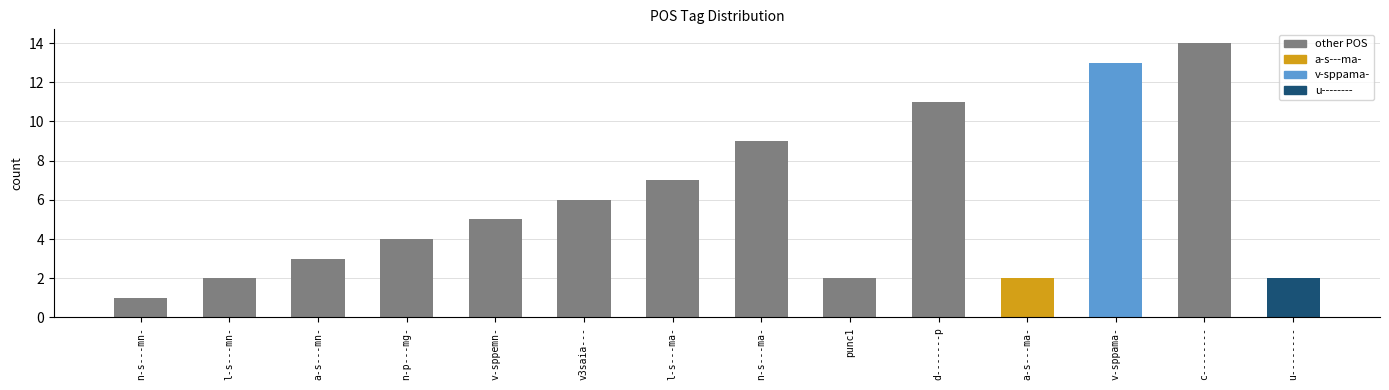

What is the label of the 4th bar from the left?

n-p---mg-